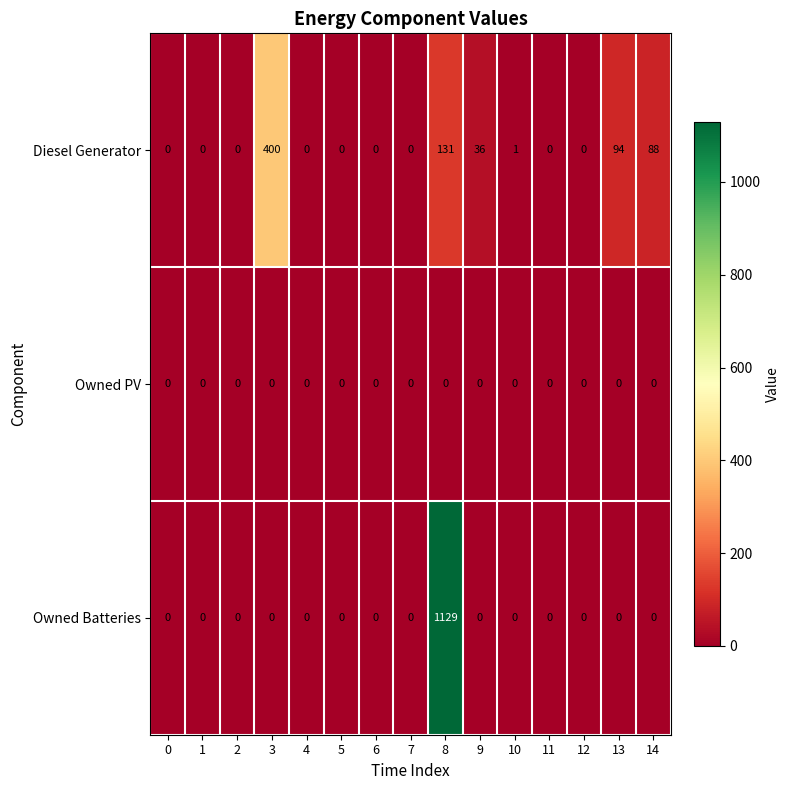

Which category has the highest value across all series?

8